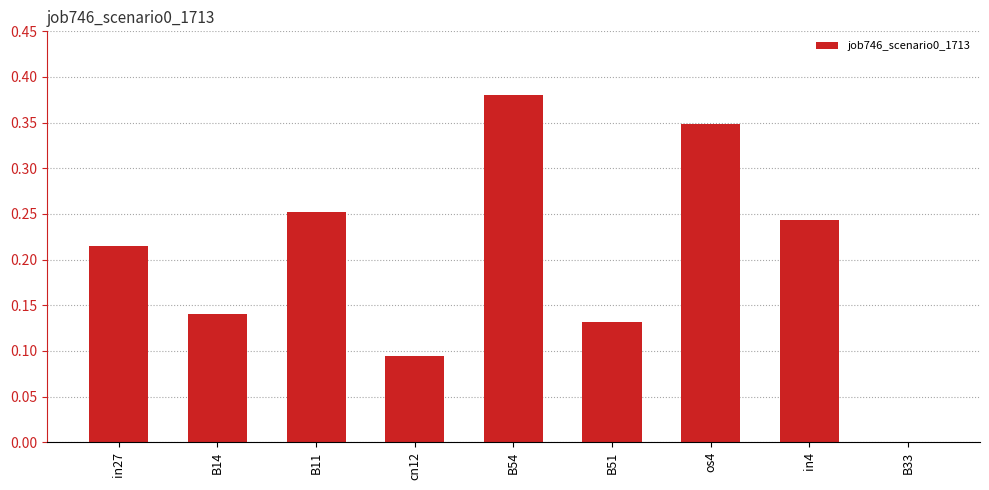

Between B51 and B11, which is larger?

B11